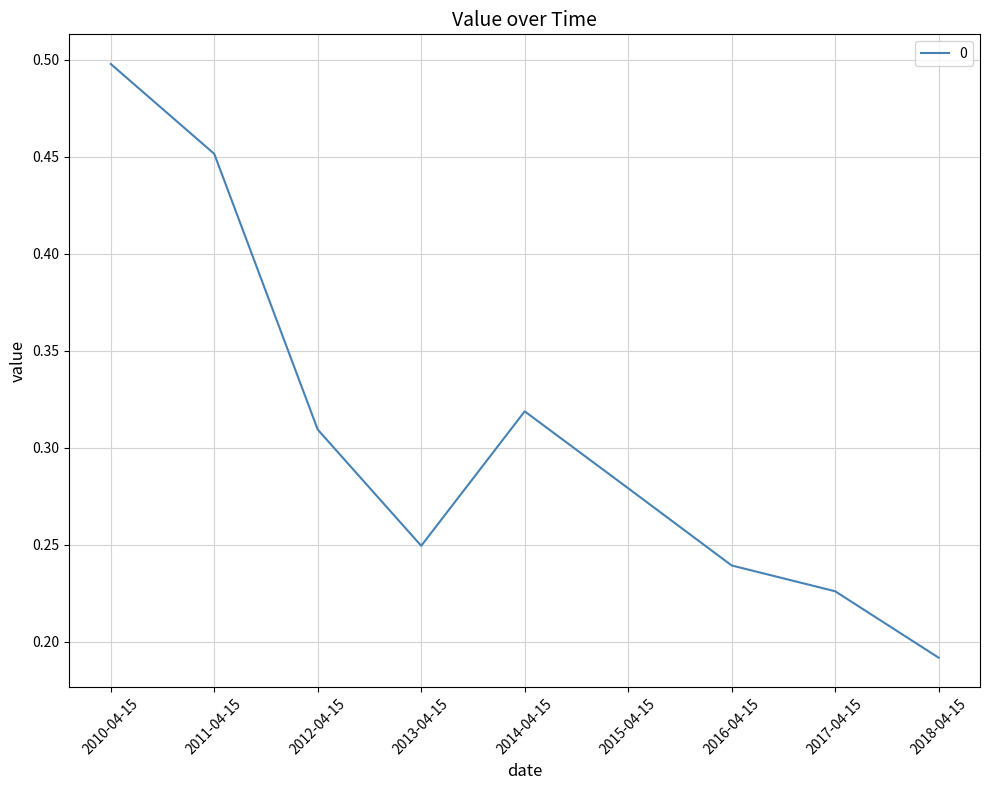

How many series are shown in this chart?

1